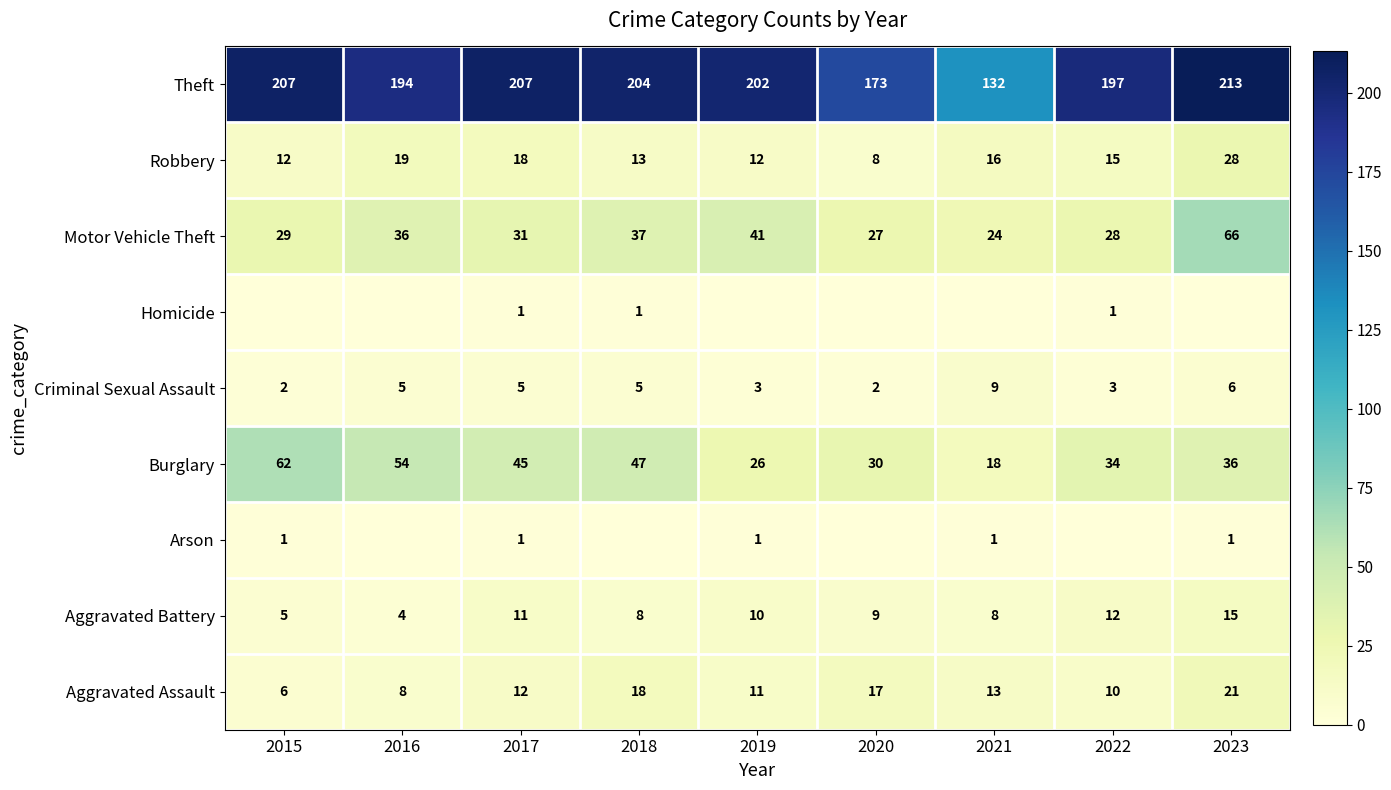

List the labels in order of Aggravated Assault value, largest first.

2023, 2018, 2020, 2021, 2017, 2019, 2022, 2016, 2015